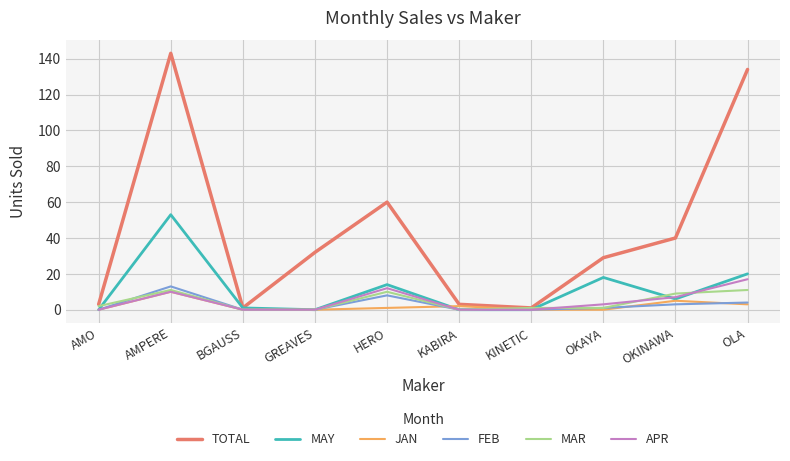

At which category is the sum across all series the highest?

AMPERE